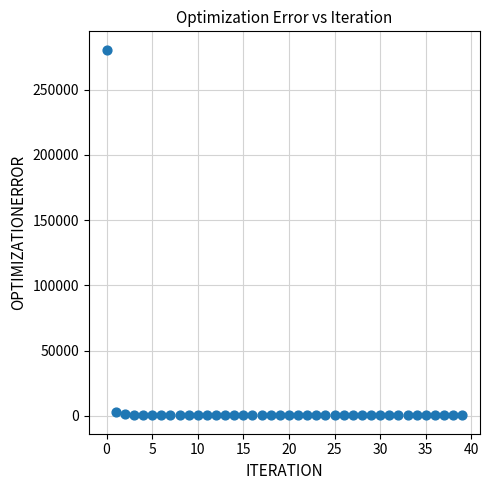

What is the range of Y values (max minus min)?

280458.4